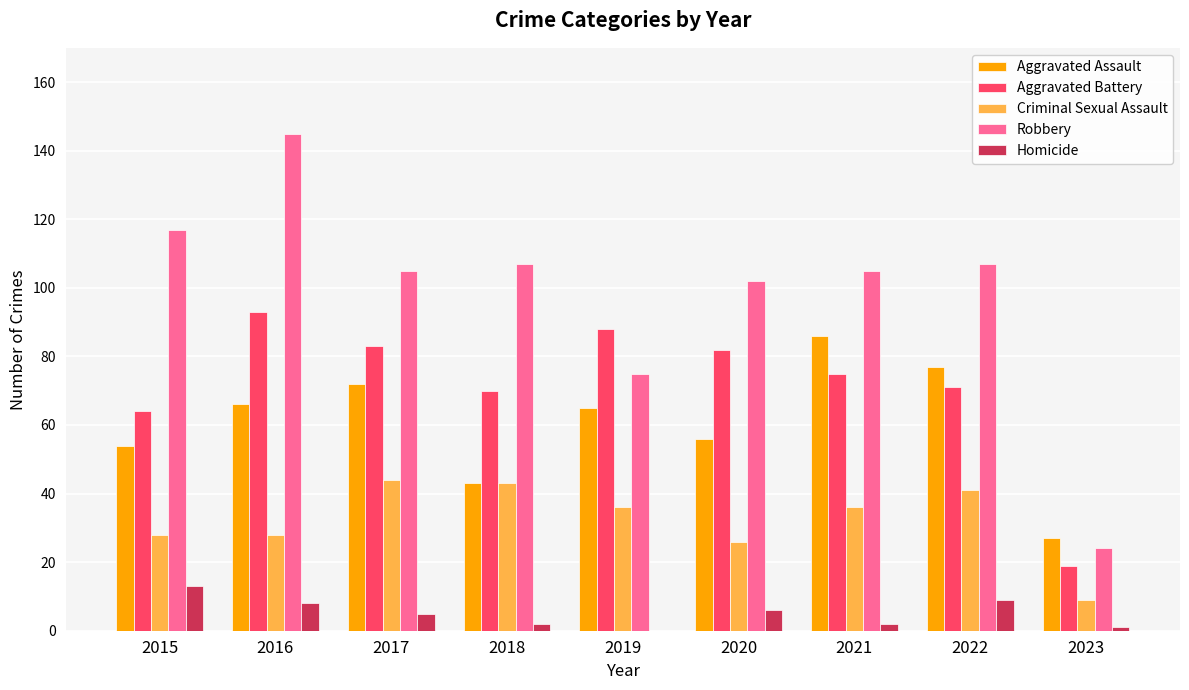

Count the number of categories in the chart.

9